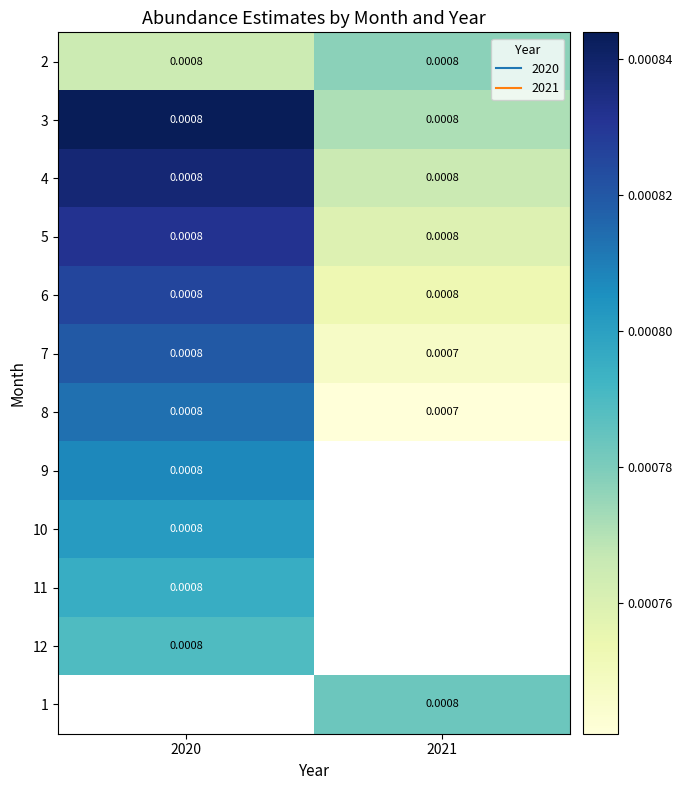

True or false: 9 has a value of 0.0 at 2020.

False